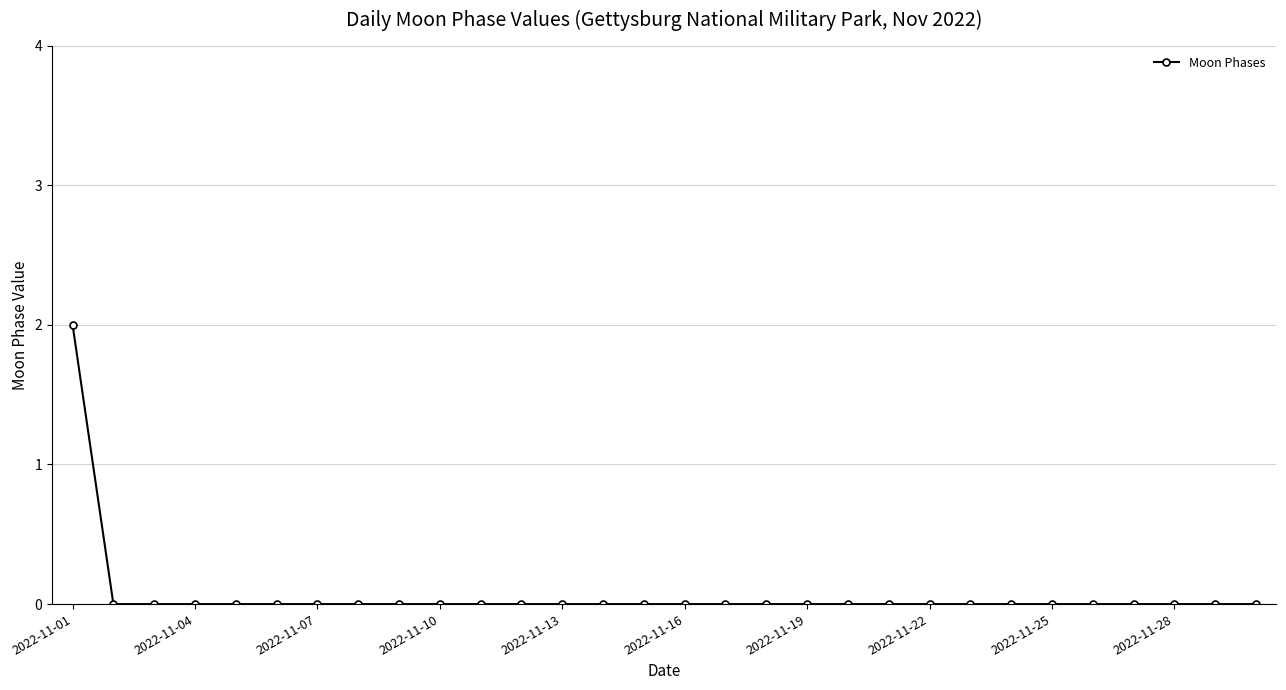

Does the chart display data point markers on the line(s)?

Yes